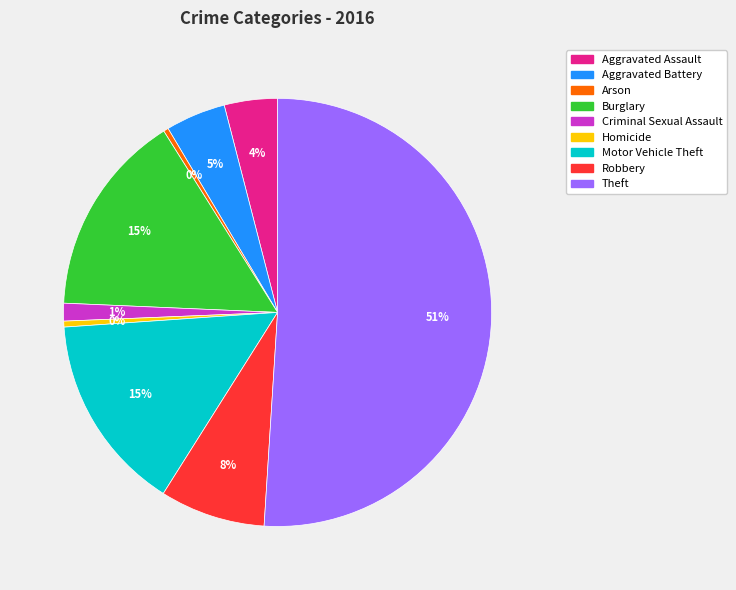

To the nearest percent, what is the combined percentage of Homicide and Robbery?

8%